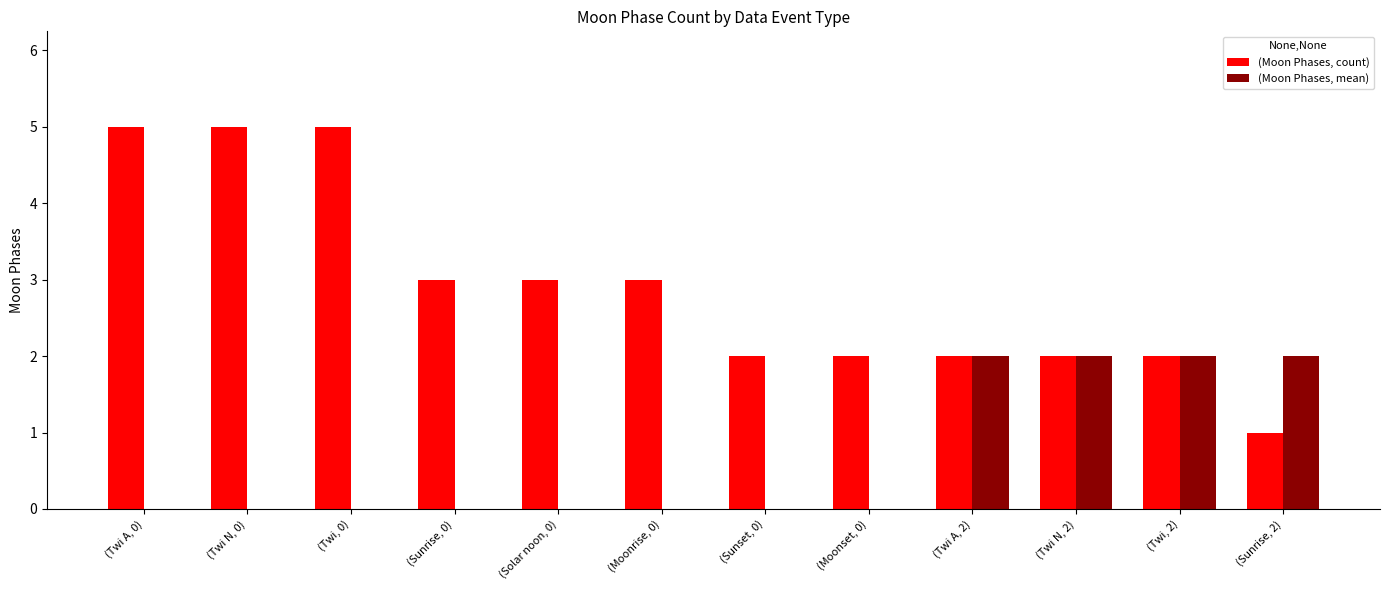

Are the bars horizontal?

No